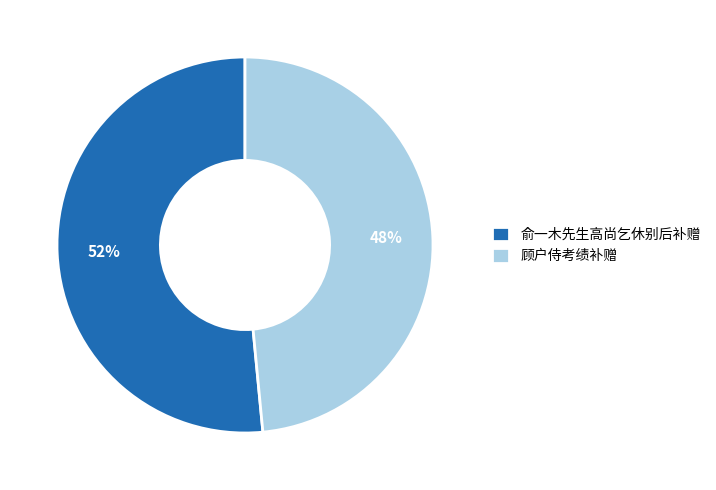

To the nearest percent, what percentage of the pie is 顾户侍考绩补赠?

48%